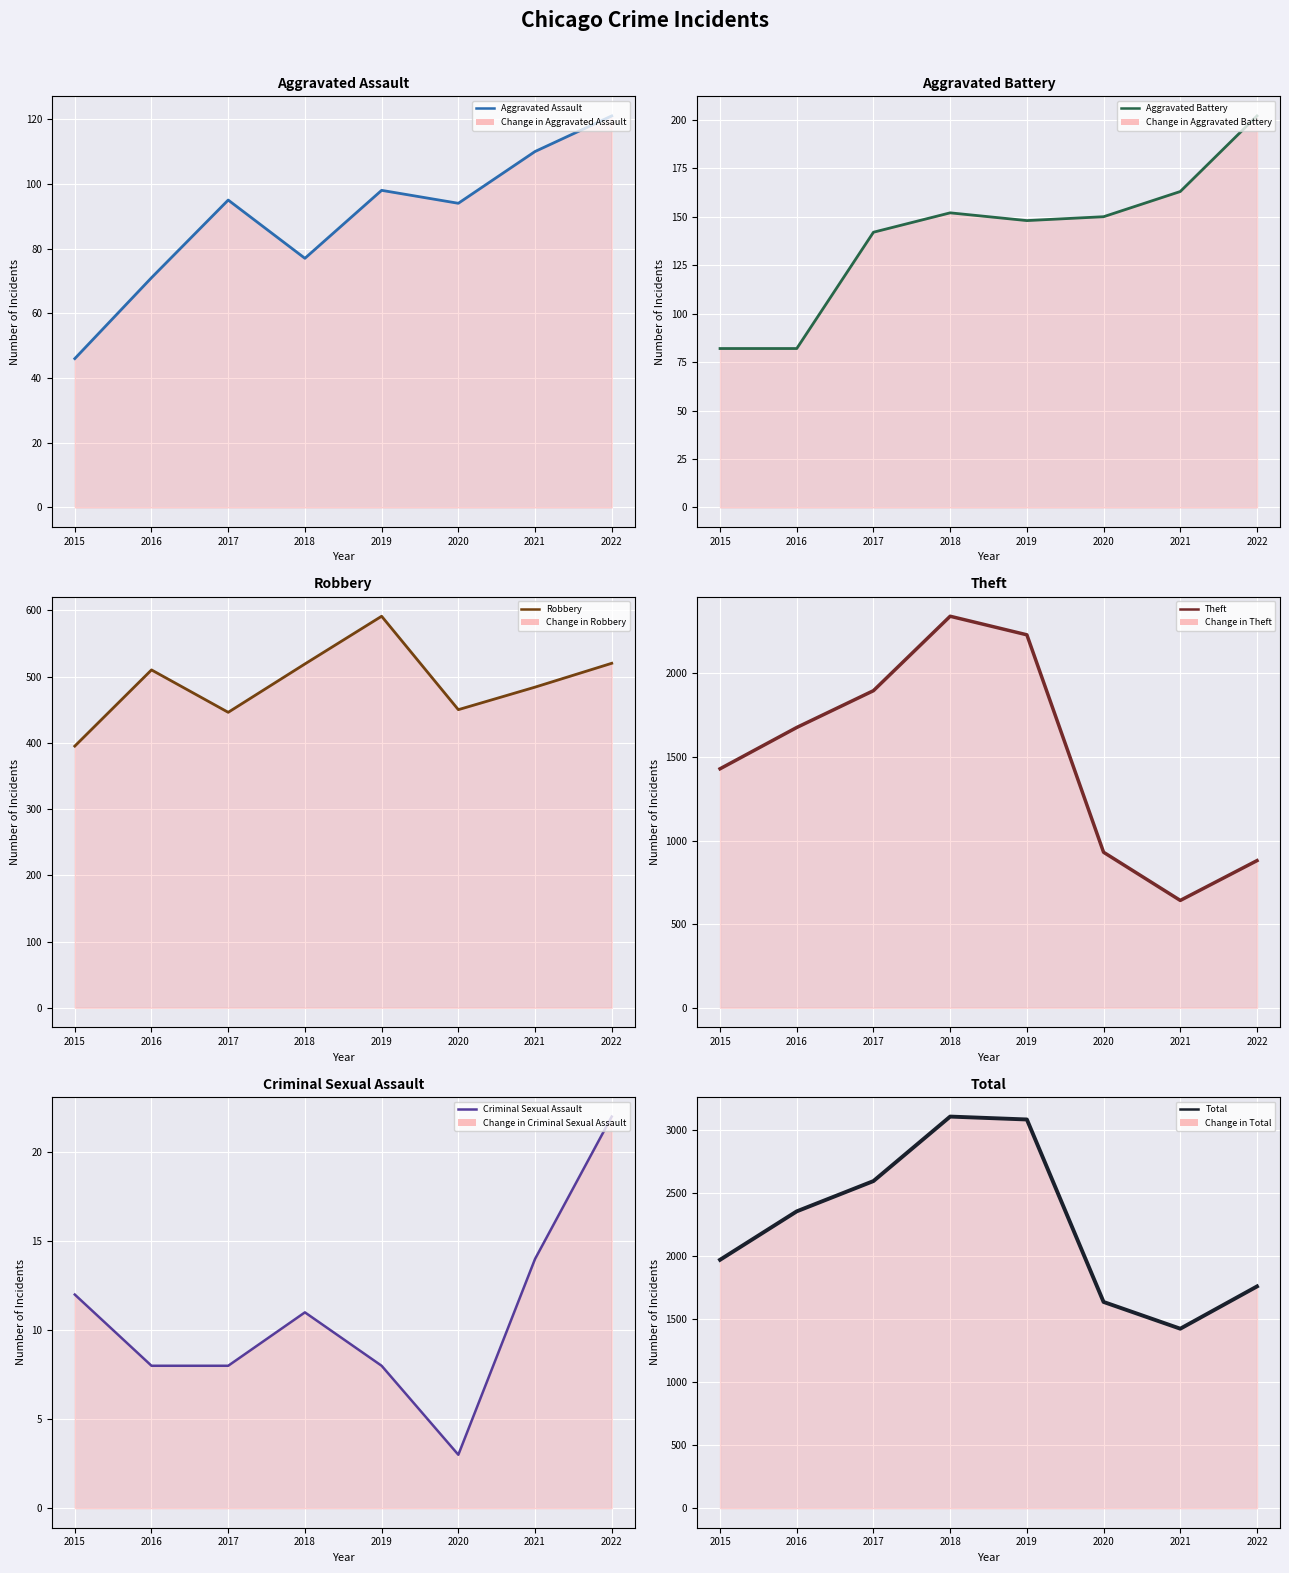

How many categories are shown in the chart?

8